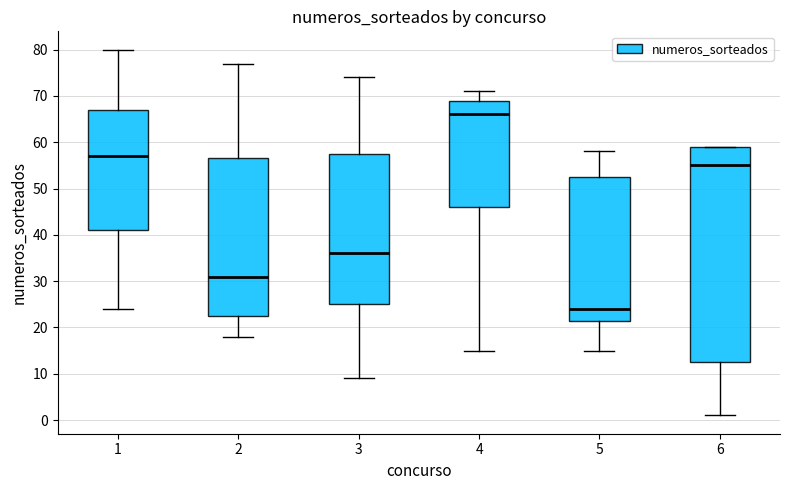

Reading left to right, read every box against the y-axis: the position of its median line, the range the box covers, and the ends of its whiskers. The values are not printed on the chart, so give them approximately, as read against the axis.

1: median 57, box 41 to 67, whiskers 24 to 80
2: median 31, box 23 to 57, whiskers 18 to 77
3: median 36, box 25 to 58, whiskers 9 to 74
4: median 66, box 46 to 69, whiskers 15 to 71
5: median 24, box 22 to 53, whiskers 15 to 58
6: median 55, box 13 to 59, whiskers 1 to 59